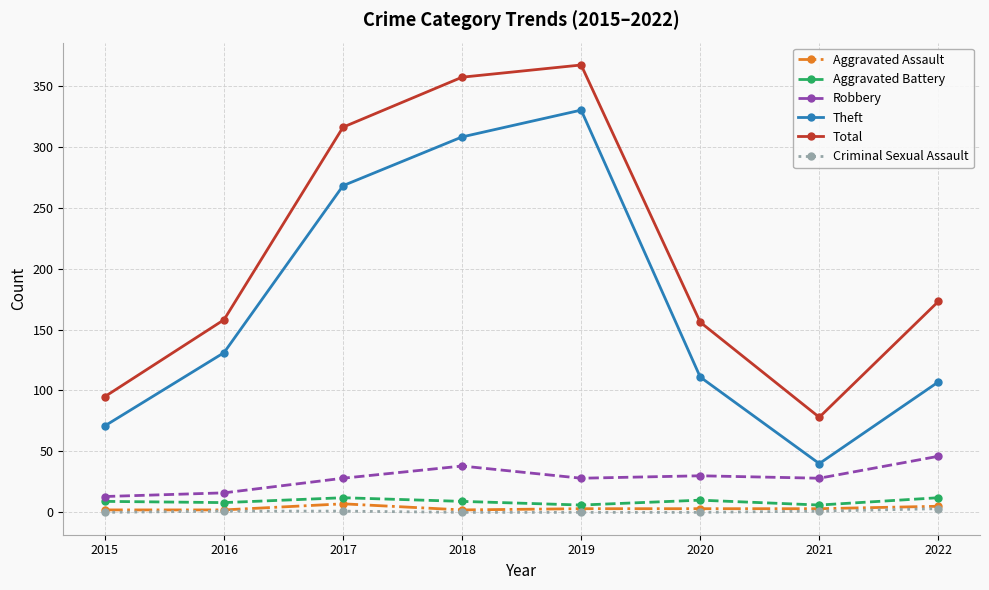

True or false: Theft and Criminal Sexual Assault cross at least once.

False